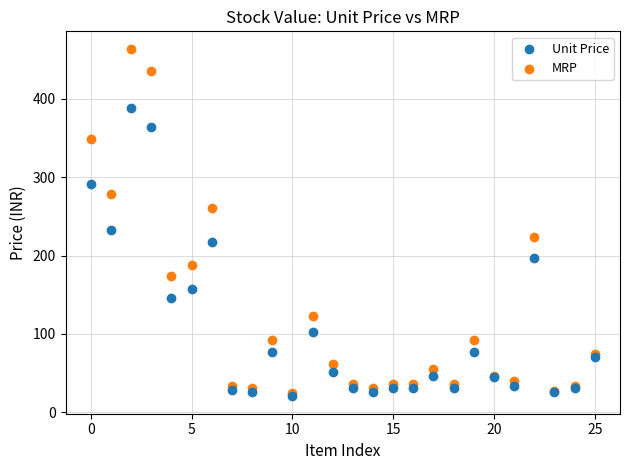

In the MRP series, what Y value is closest to 244?

260.4